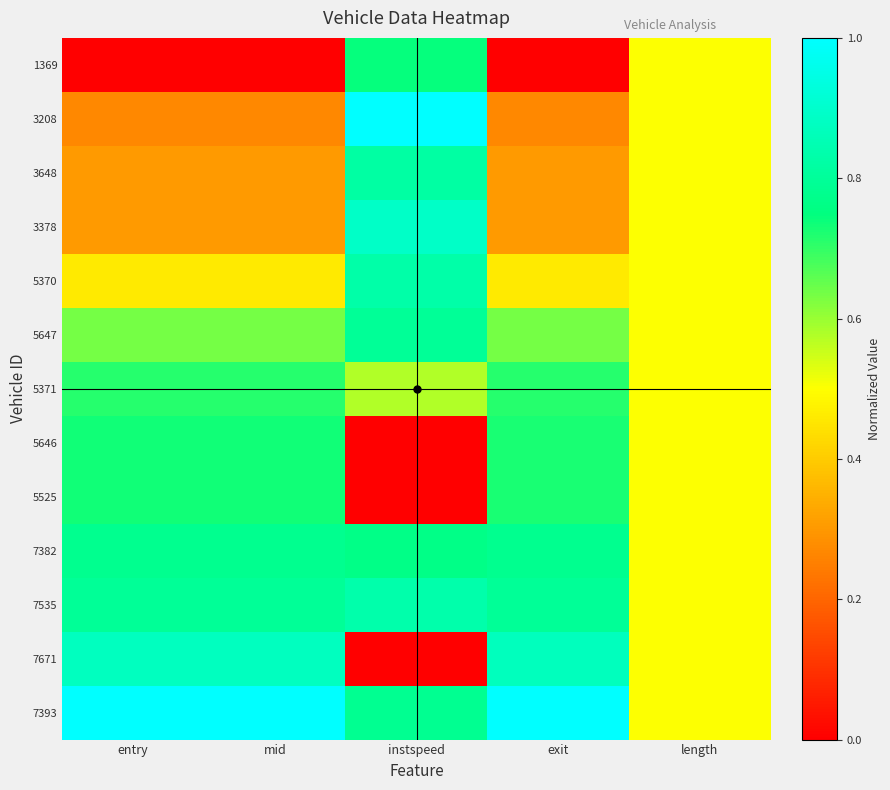

Reading left to right, what are all the values shown in this chart?

1369: entry=0.0	mid=0.0	instspeed=0.7	exit=0.0	length=0.5
3208: entry=0.3	mid=0.3	instspeed=1.0	exit=0.3	length=0.5
3648: entry=0.3	mid=0.3	instspeed=0.8	exit=0.3	length=0.5
3378: entry=0.3	mid=0.3	instspeed=0.9	exit=0.3	length=0.5
5370: entry=0.5	mid=0.5	instspeed=0.8	exit=0.5	length=0.5
5647: entry=0.6	mid=0.6	instspeed=0.8	exit=0.6	length=0.5
5371: entry=0.7	mid=0.7	instspeed=0.6	exit=0.7	length=0.5
5646: entry=0.7	mid=0.7	instspeed=0.0	exit=0.7	length=0.5
5525: entry=0.7	mid=0.7	instspeed=0.0	exit=0.7	length=0.5
7382: entry=0.8	mid=0.8	instspeed=0.8	exit=0.8	length=0.5
7535: entry=0.8	mid=0.8	instspeed=0.8	exit=0.8	length=0.5
7671: entry=0.9	mid=0.9	instspeed=0.0	exit=0.9	length=0.5
7393: entry=1.0	mid=1.0	instspeed=0.8	exit=1.0	length=0.5